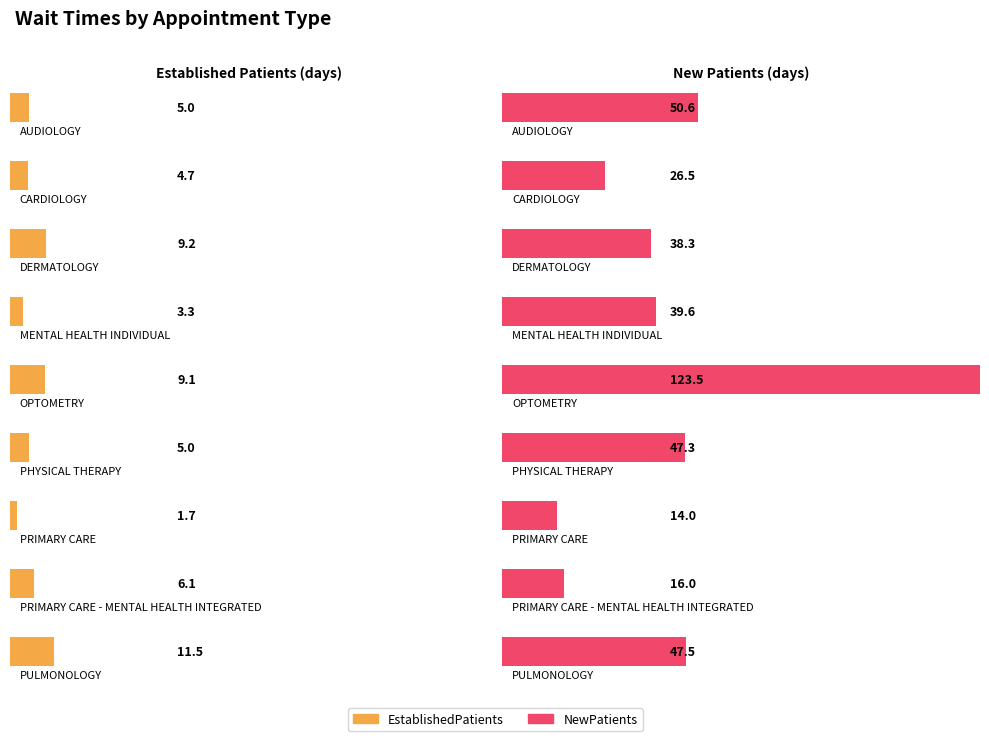

Rank the series by their maximum value, from highest to lowest.

NewPatients, EstablishedPatients